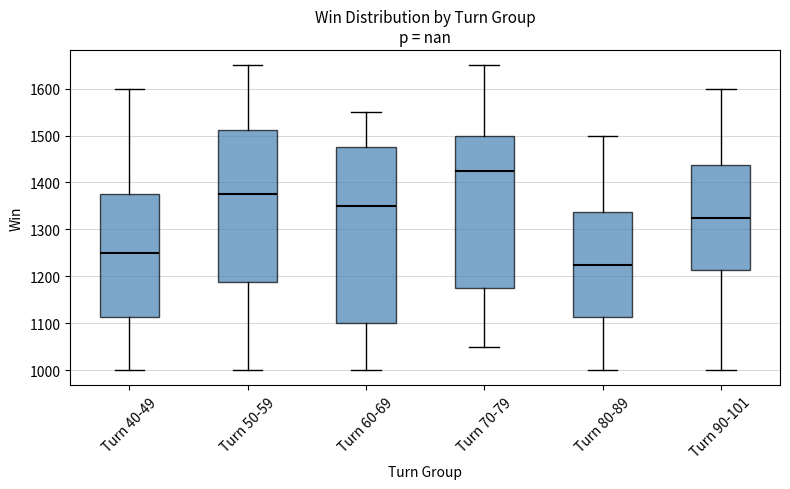

Which box's median line is the highest?

Turn 70-79